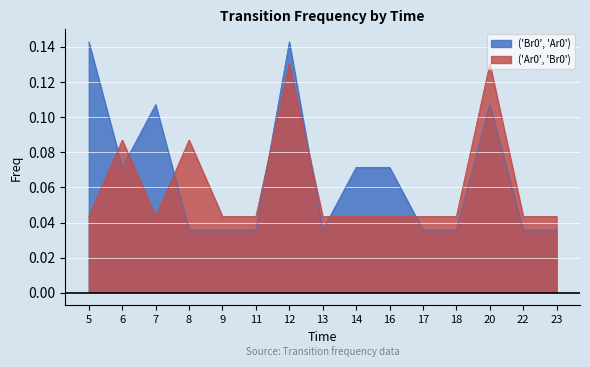

The ('Ar0', 'Br0') series shows 0.1 at 23. True or false?

False